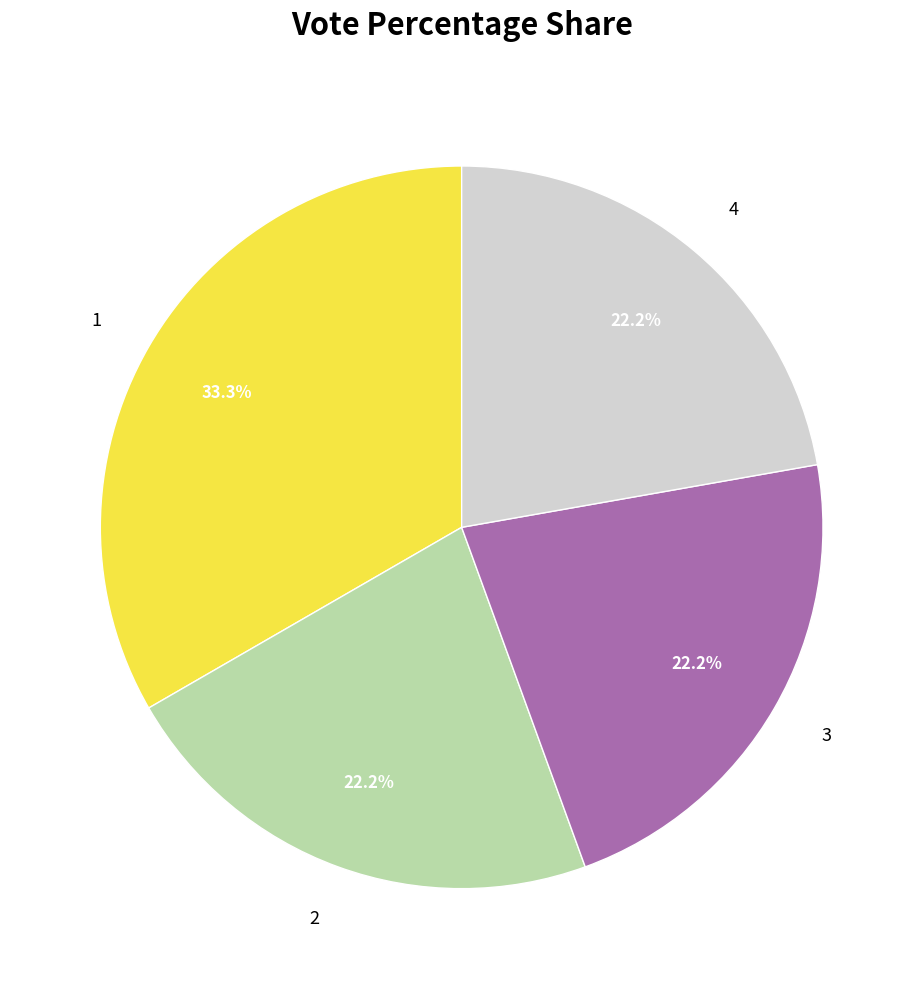

Which slice is the largest?

1